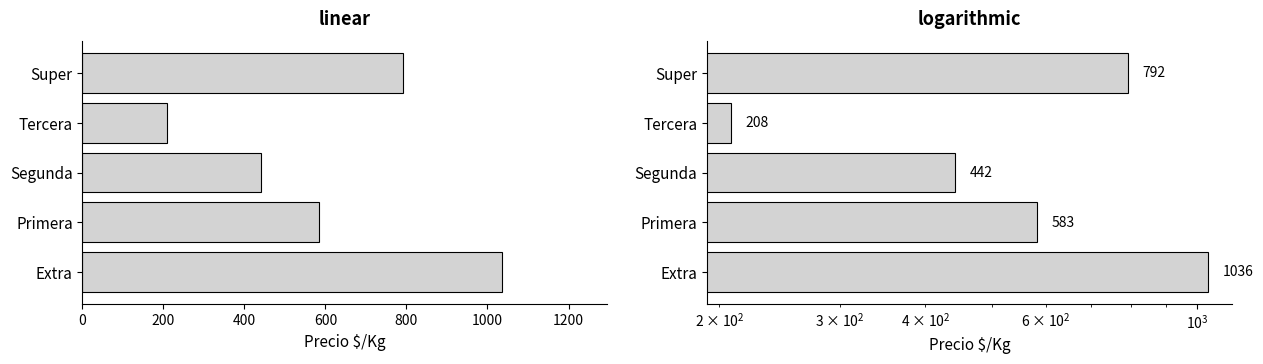

Read the value at 800.

792